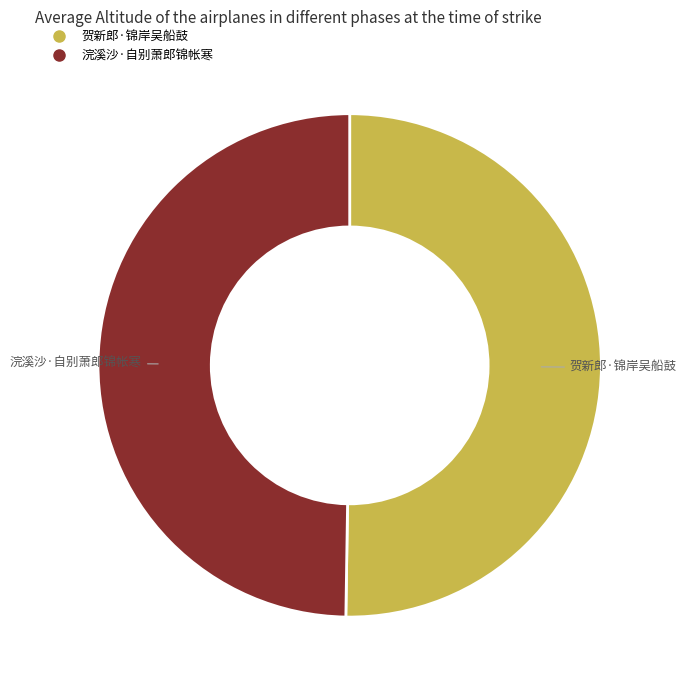

The 贺新郎·锦岸吴船鼓 slice represents 39% of the pie. True or false?

False